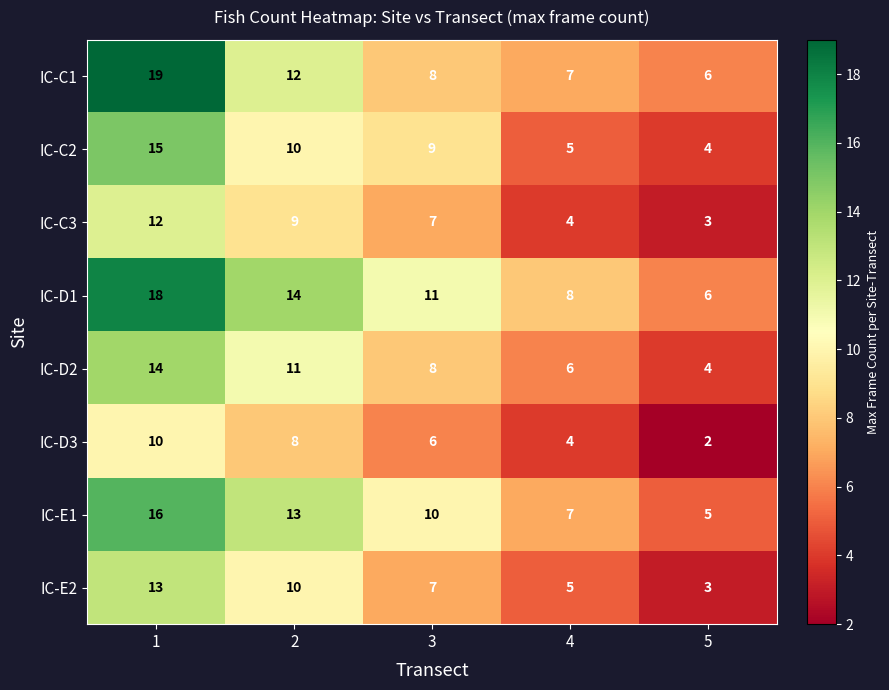

What is the difference between the highest and lowest values at 3?

5